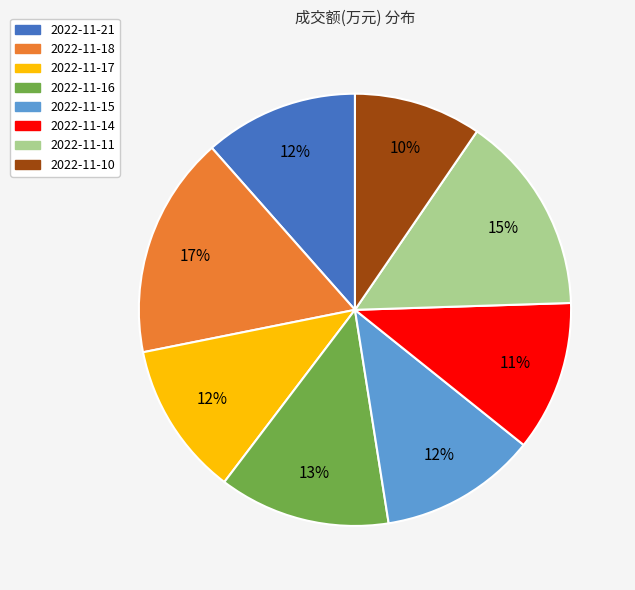

Is there any slice that represents more than half of the pie?

No